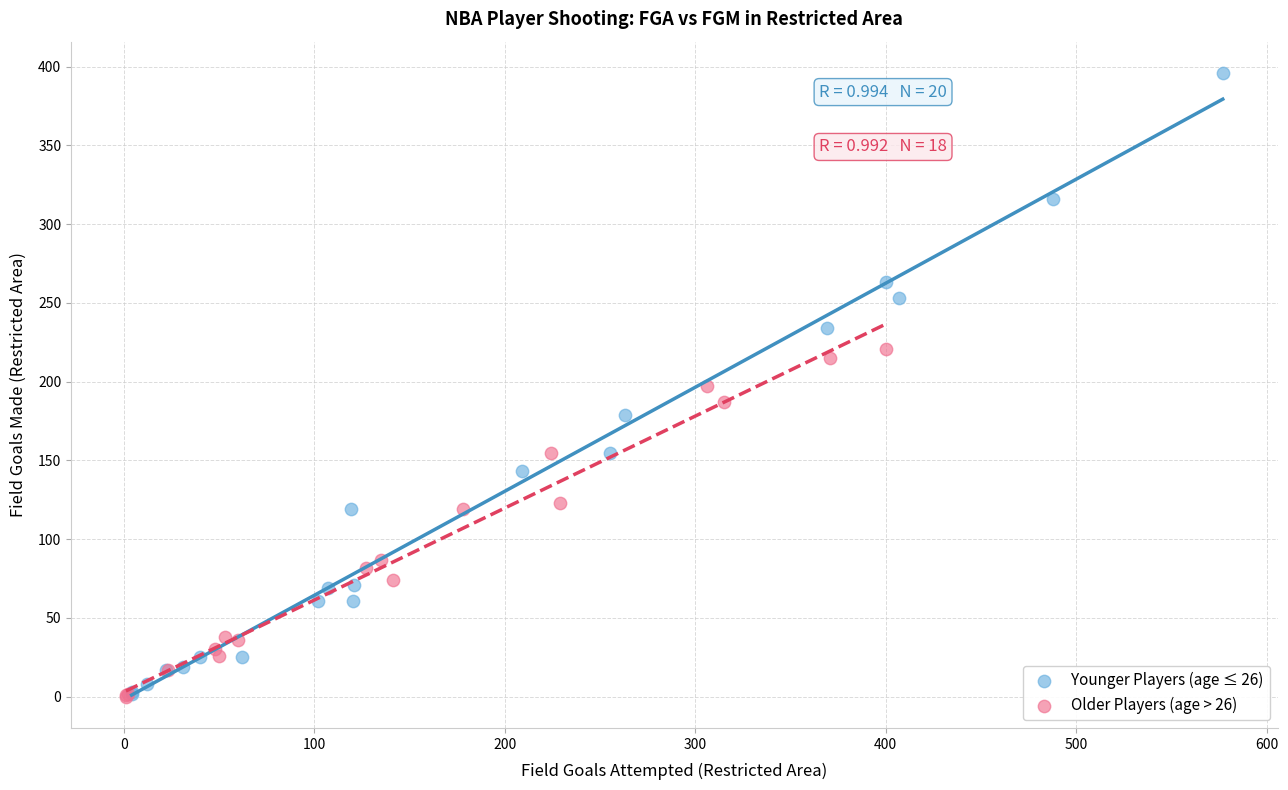

Which series has the widest spread of Y values?

Younger Players (age ≤ 26)